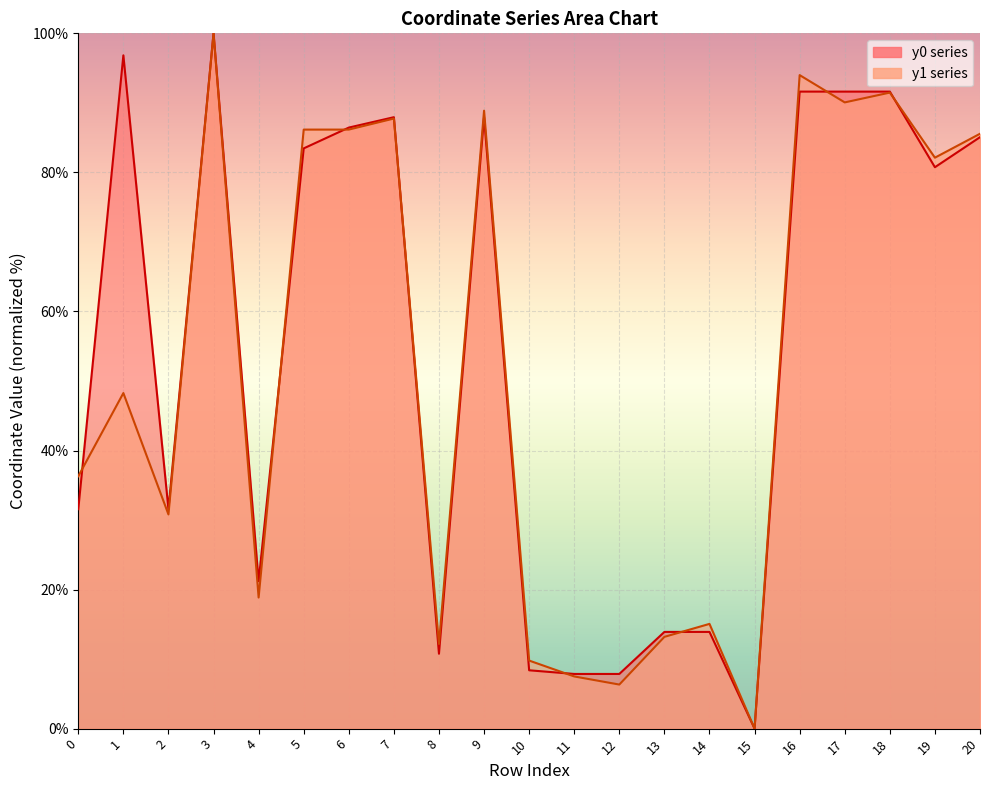

List the labels in order of y0 value, smallest first.

15, 11, 12, 10, 8, 13, 14, 4, 0, 2, 19, 5, 20, 6, 7, 9, 16, 17, 18, 1, 3